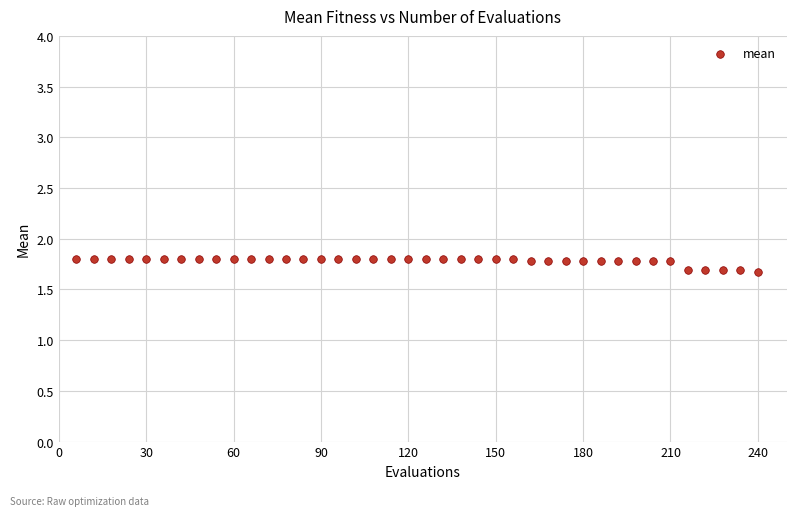

What is the range of X values (max minus min)?

234.0